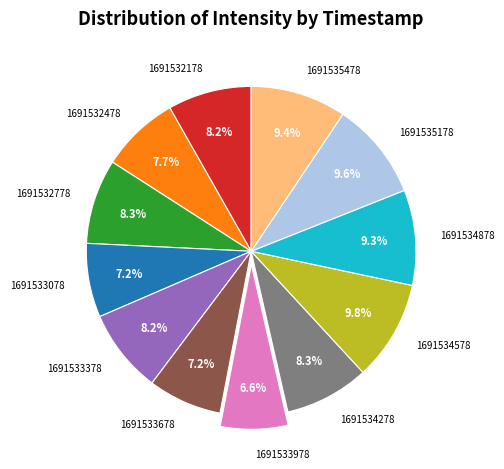

Count the number of slices in the pie.

12